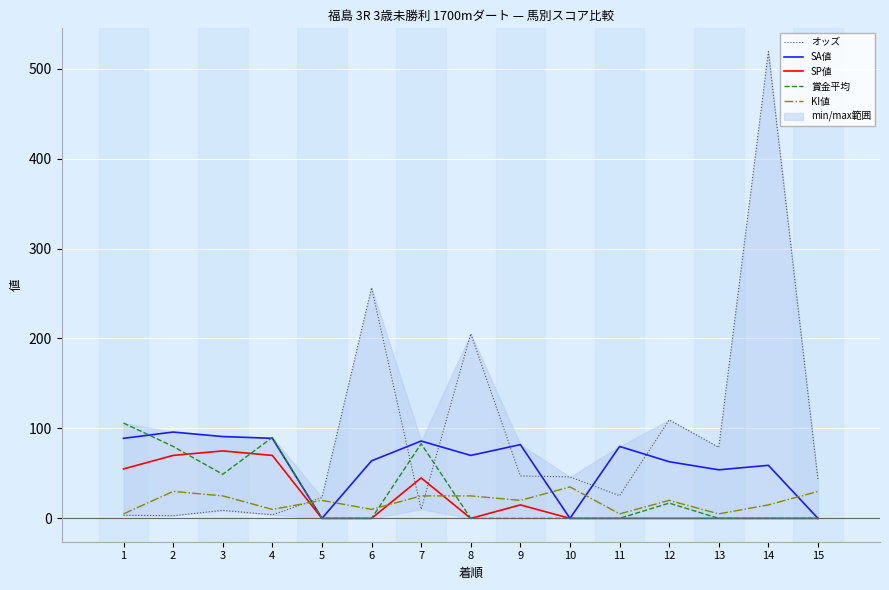

What is the value of the SA値 point at the 14th from the left?

59.0